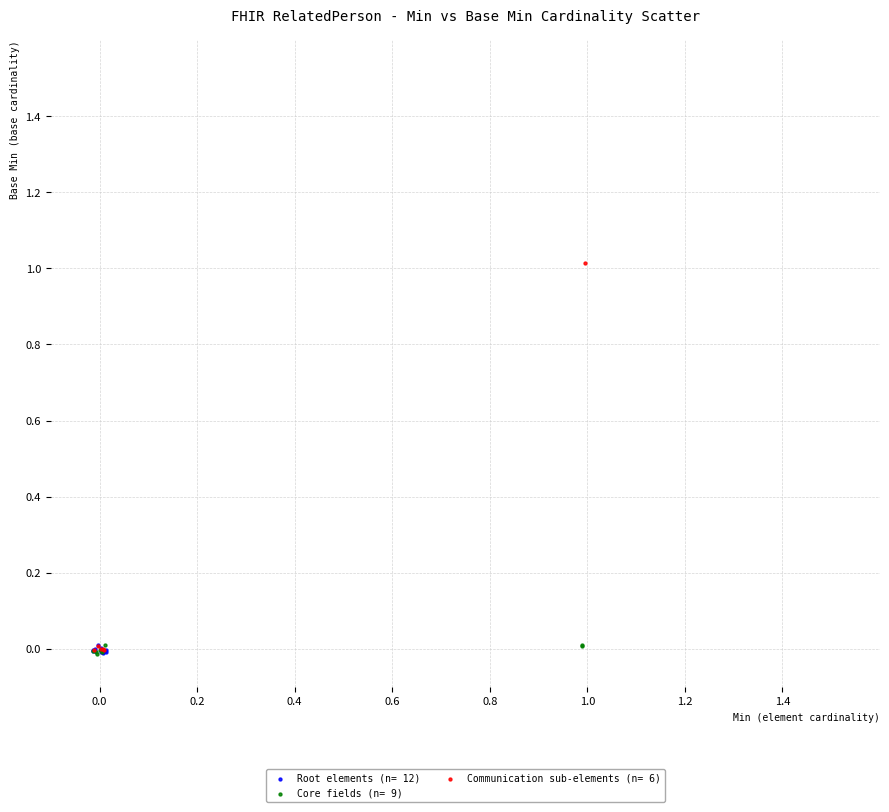

Which series reaches the maximum Y coordinate?

Communication sub-elements (n= 6)